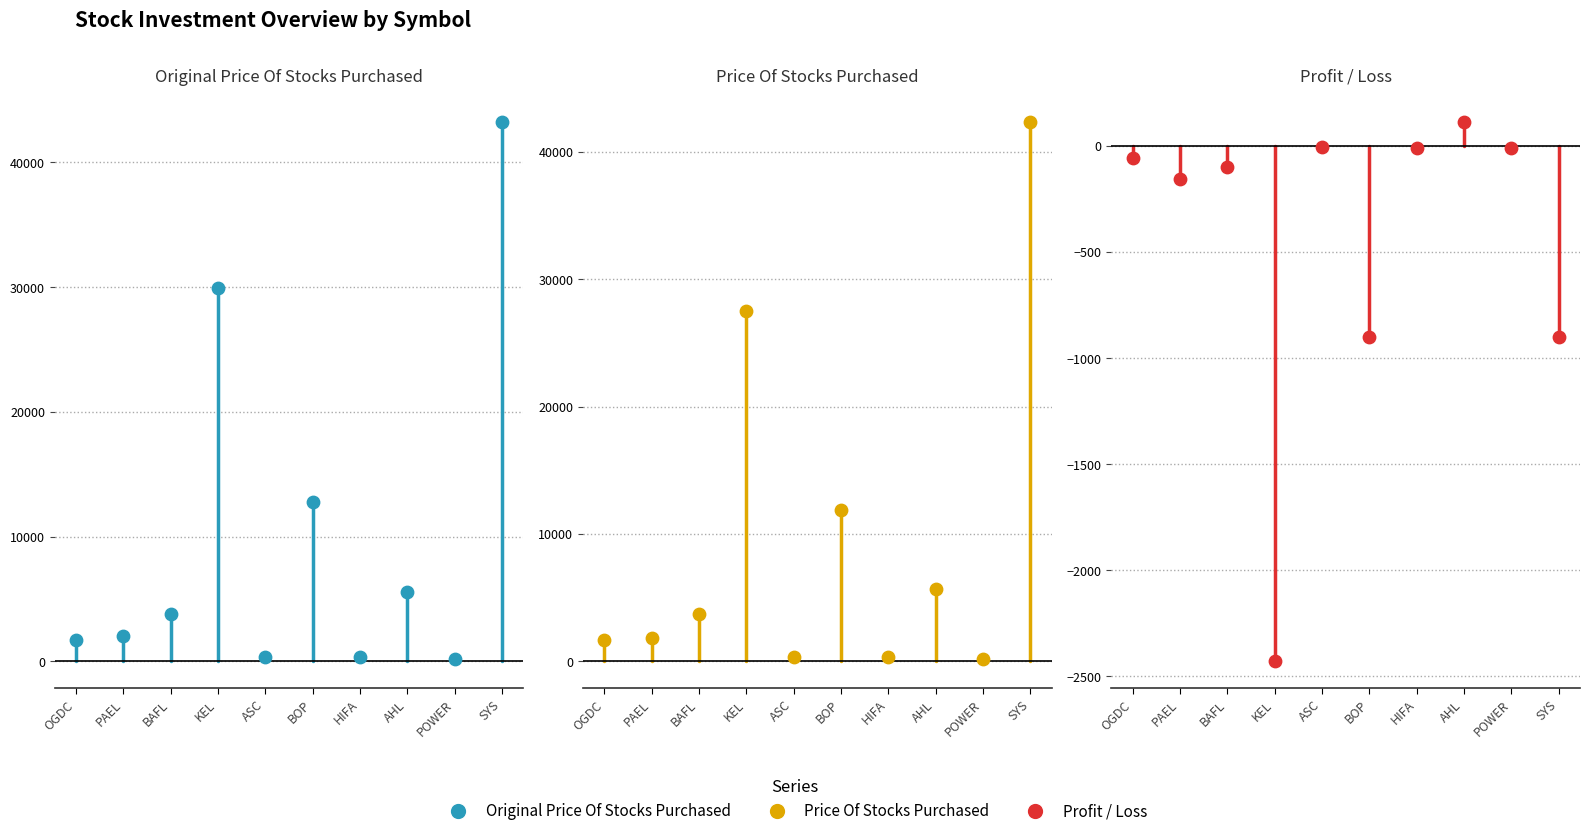

At how many categories does at least one series exceed 4898?

4